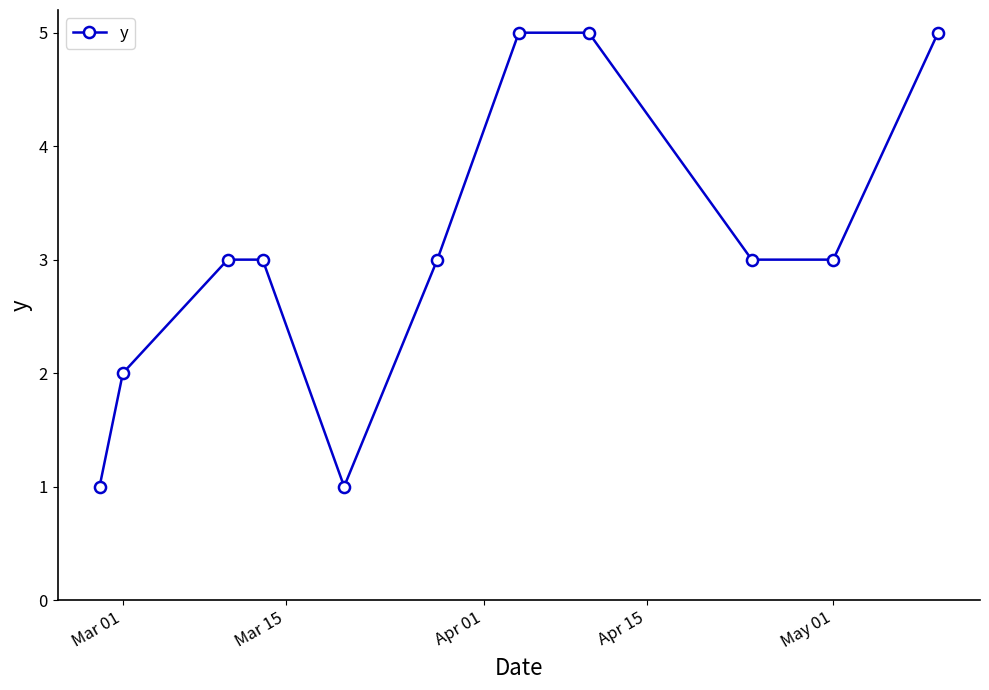

Is this an area chart (filled region under the line)?

No